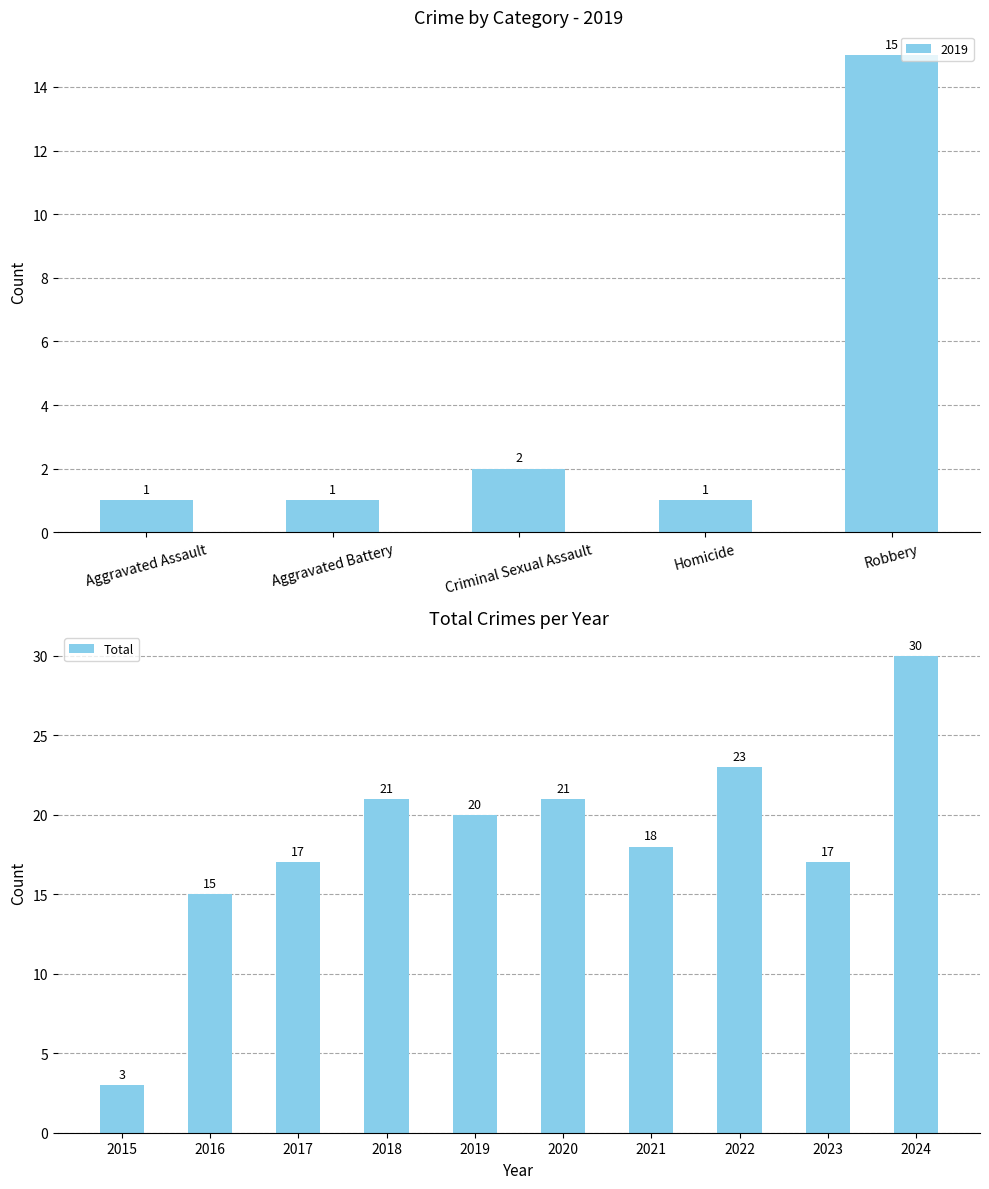

Is it true that Total equals 30 at 2024?

True